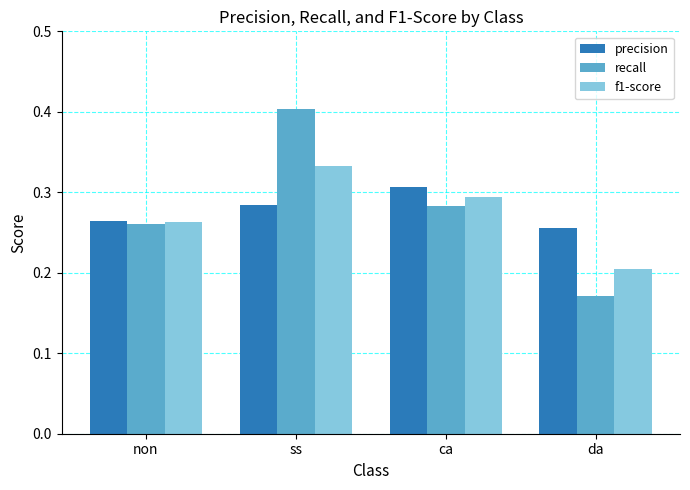

What is the sum of all recall values?

1.1